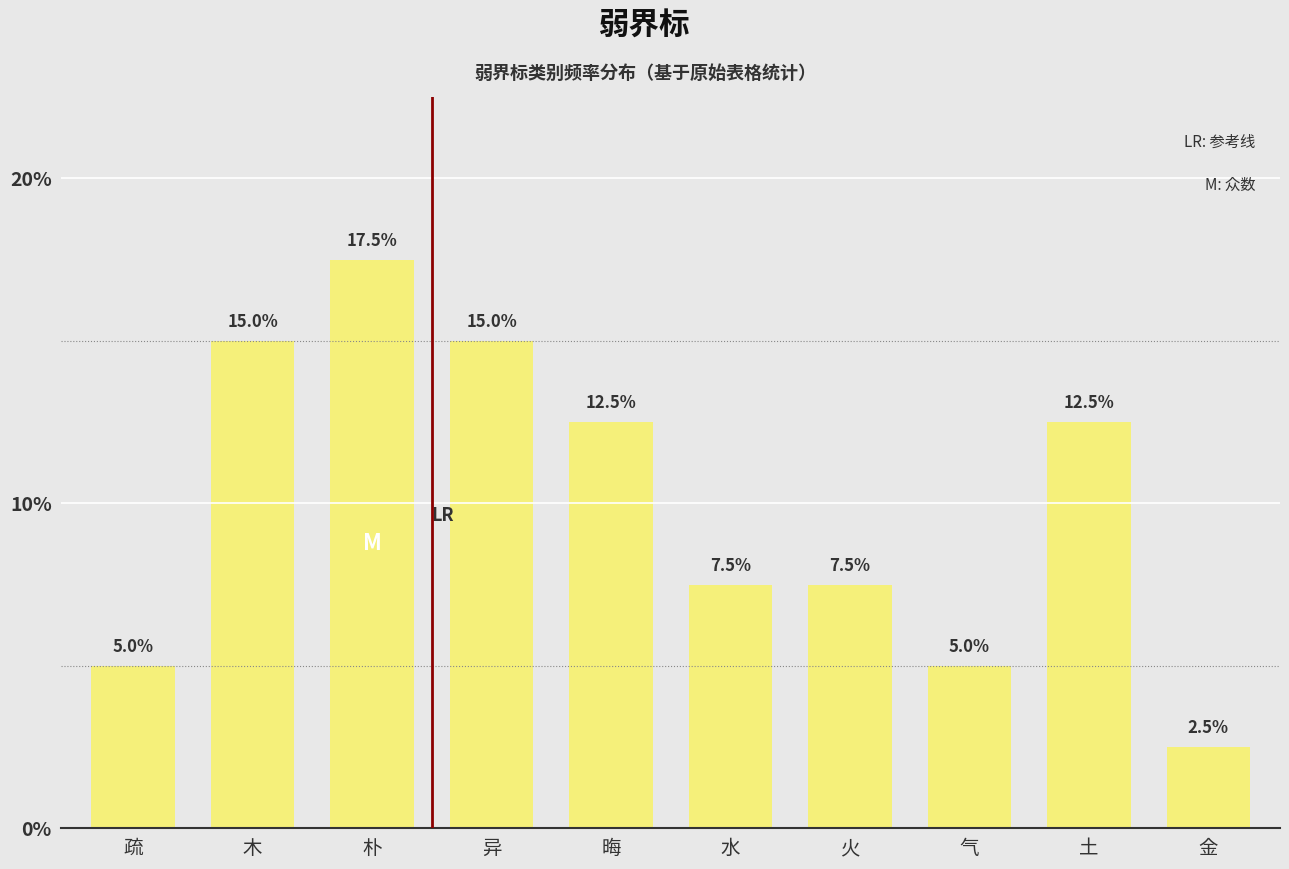

What is the ratio of the value at 水 to the value at 土?

0.6